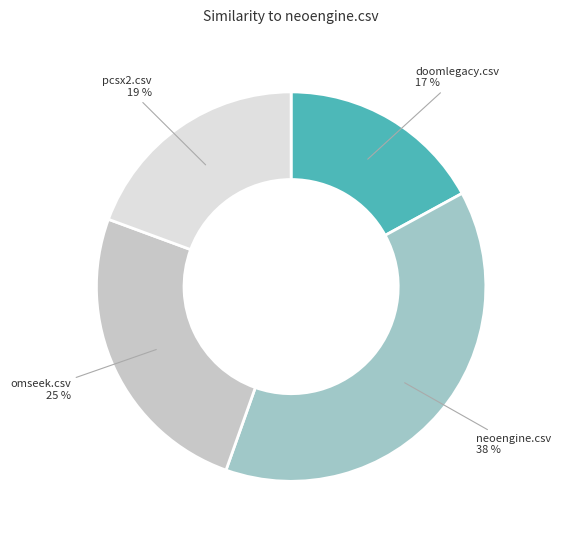

Between doomlegacy.csv and neoengine.csv, which is larger?

neoengine.csv